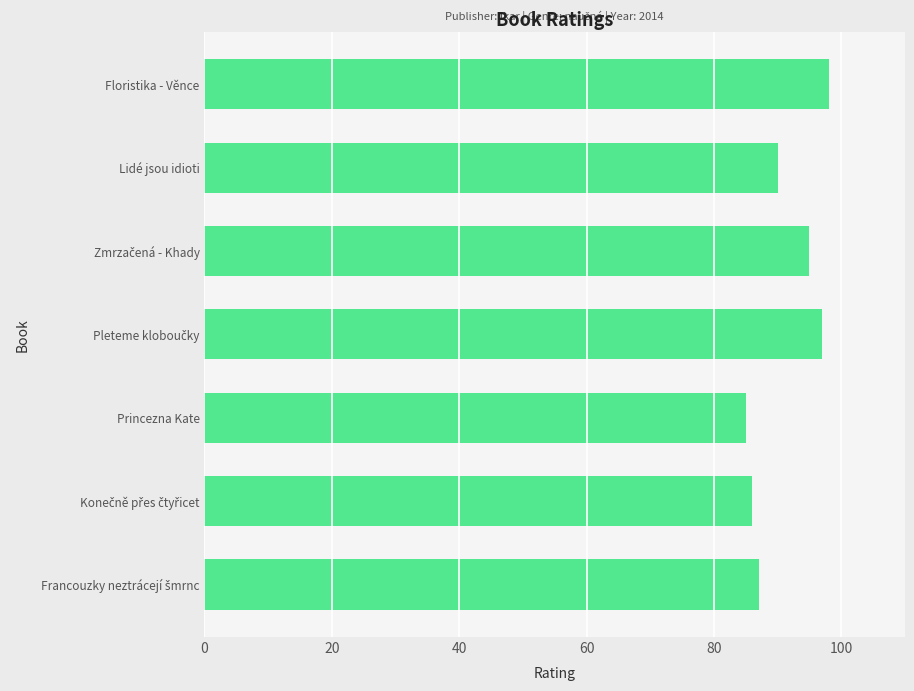

What is the greatest value displayed?

98